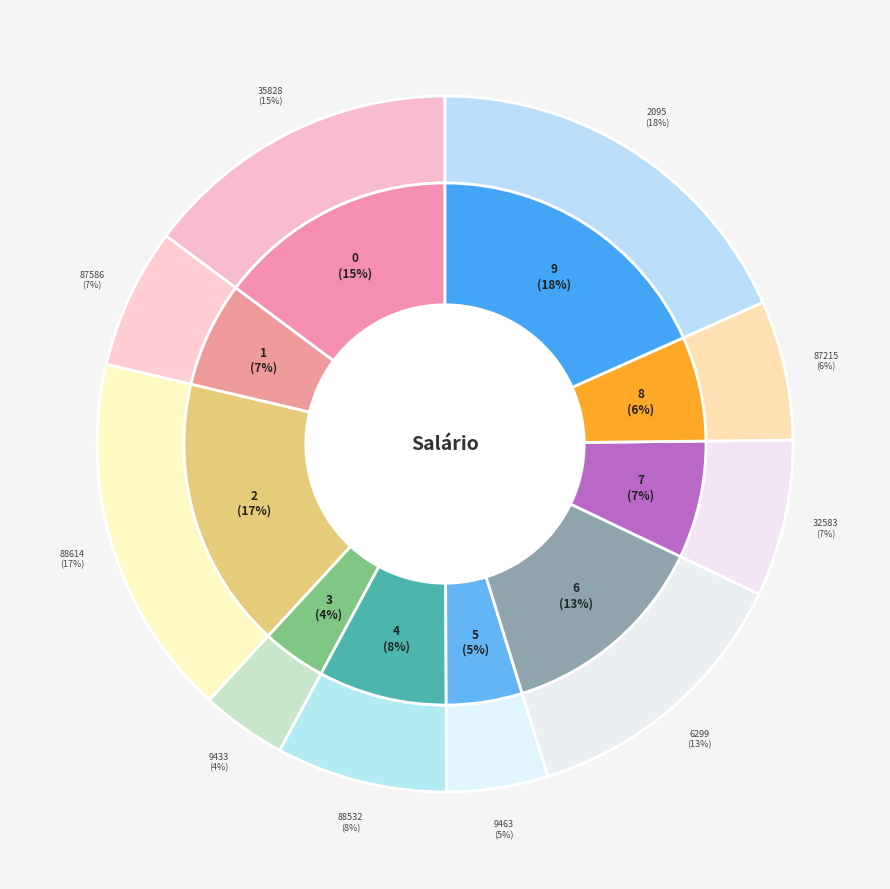

To the nearest percent, what portion does 87586 represent?

7%